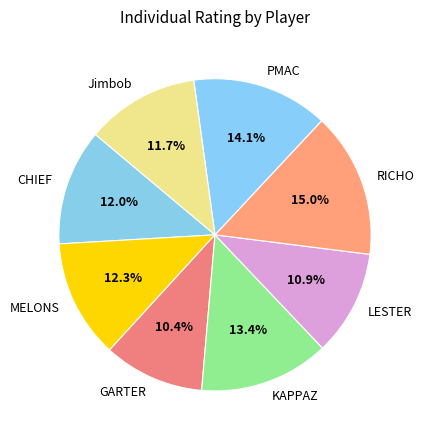

How much of the chart is everything except GARTER?

89.6%